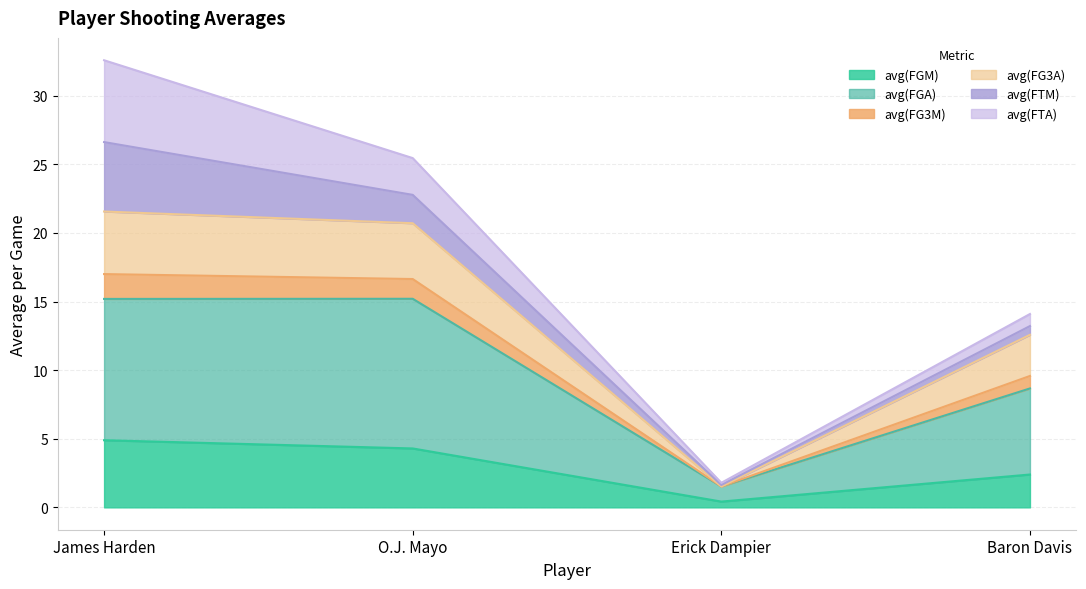

At how many categories does at least one series exceed 18?

2